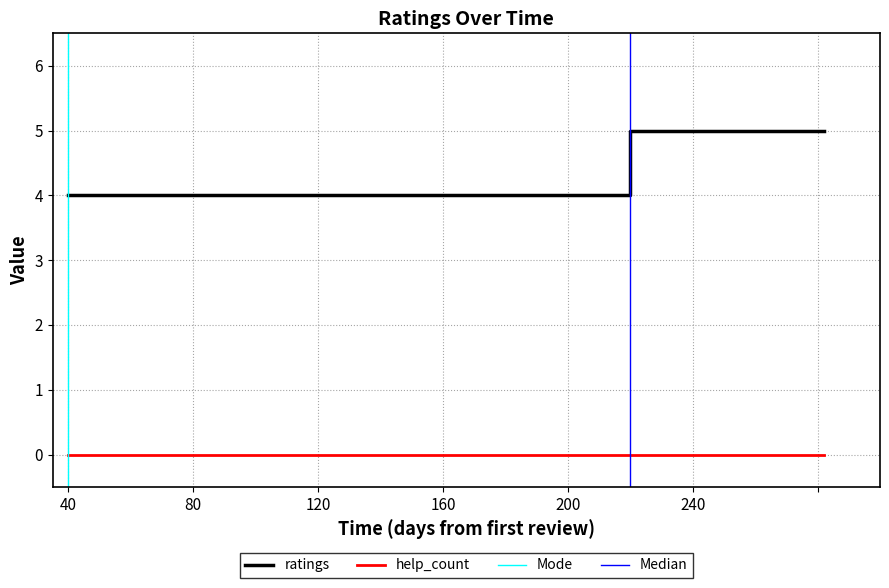

What is the minimum value for ratings?

4